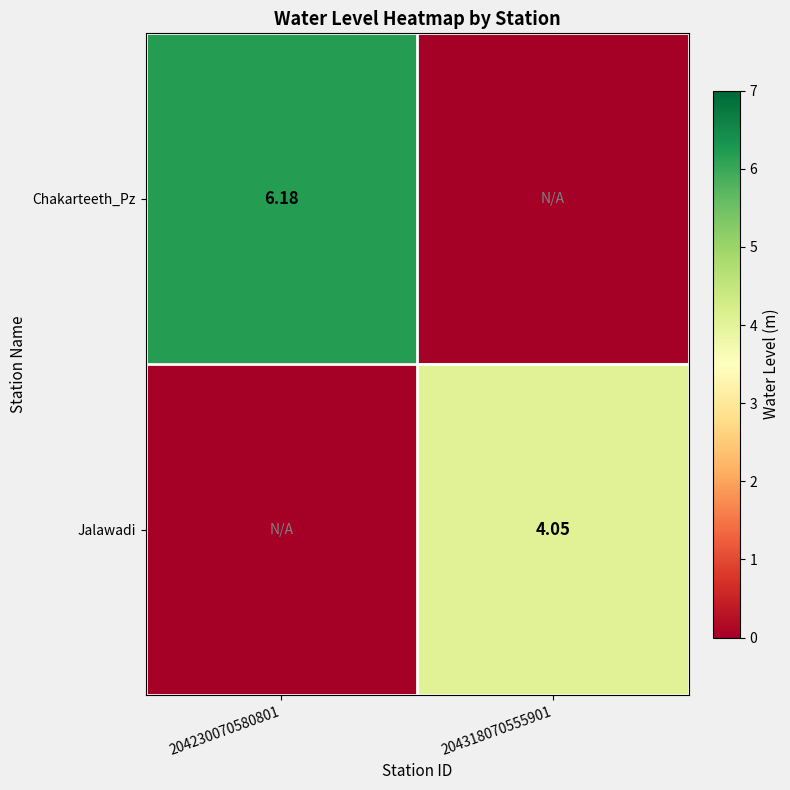

True or false: Chakarteeth_Pz has a value of 1.5 at 204230070580801.

False